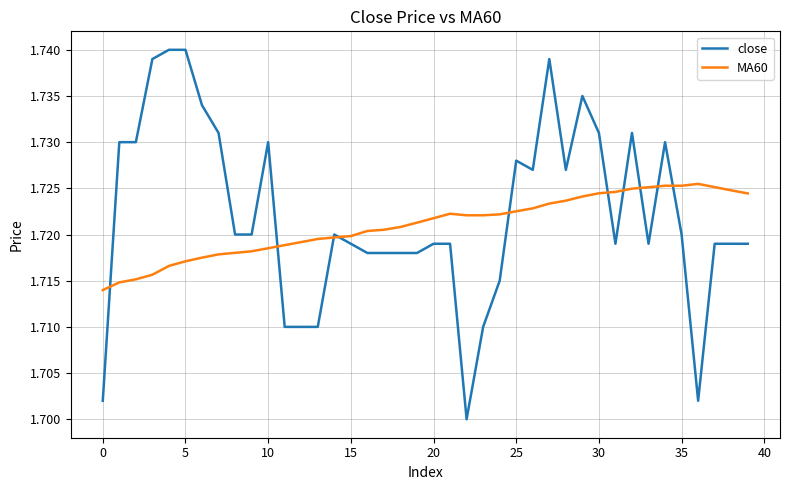

Which series has the largest range (max minus min)?

close